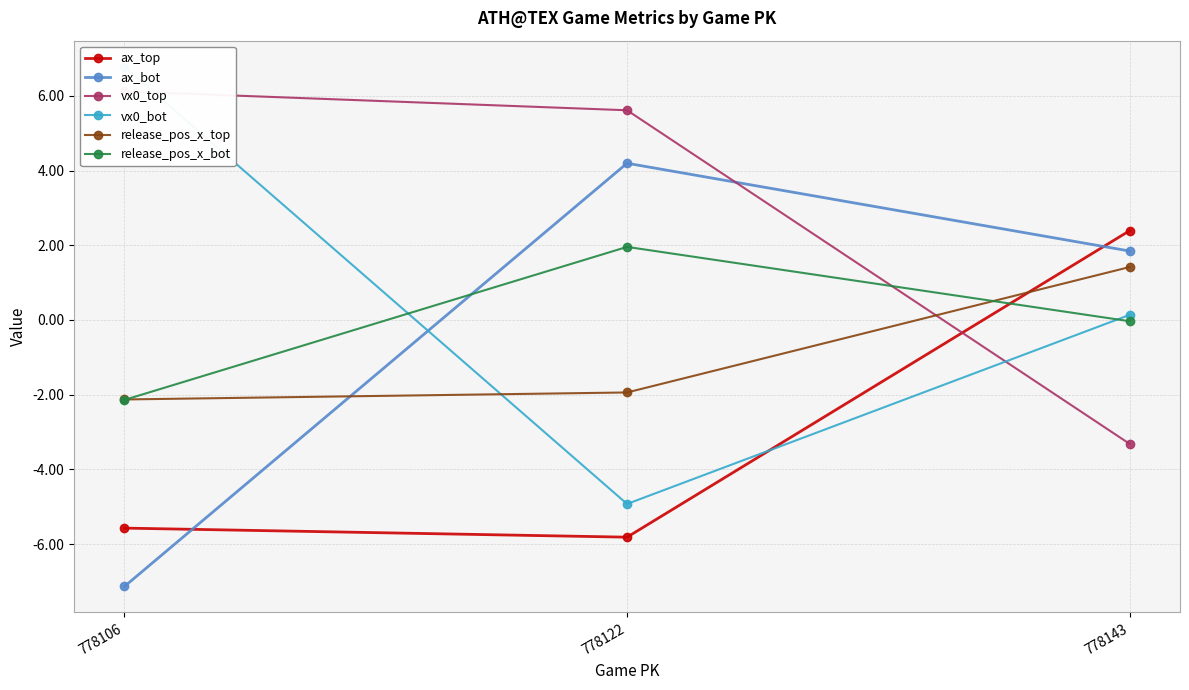

Between 778122 and 778143, which series saw the biggest shift?

vx0_top